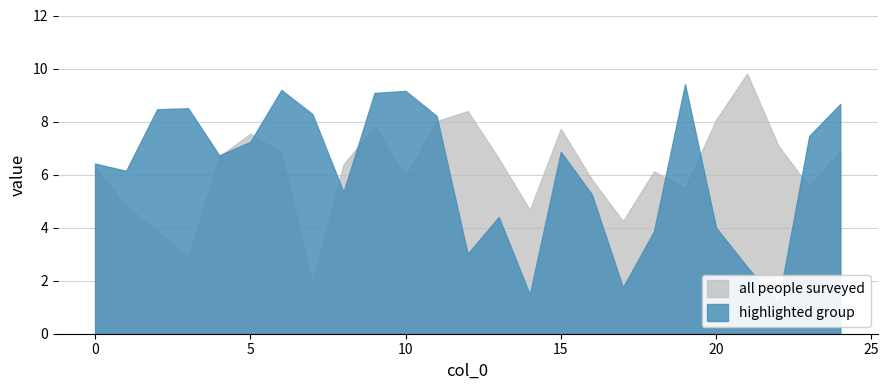

How many values in the 0 series exceed 6?

15